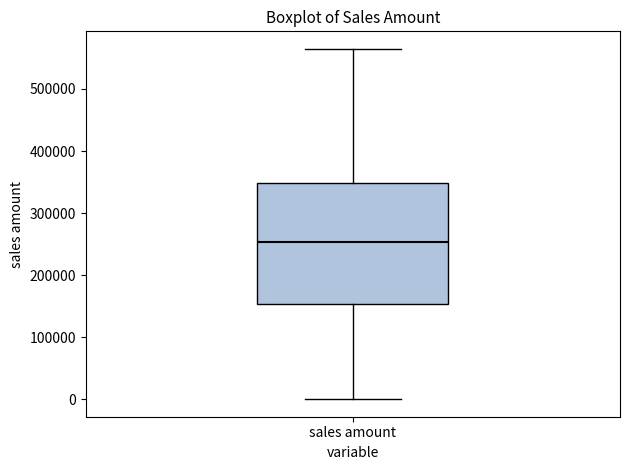

Transcribe this box plot: give where the median line is, the range the box spans, and where the two whiskers end, as read against the y-axis. The values are not printed on the chart, so give them approximately, as read against the axis.

median 250000, box 150000 to 350000, whiskers 0 to 560000